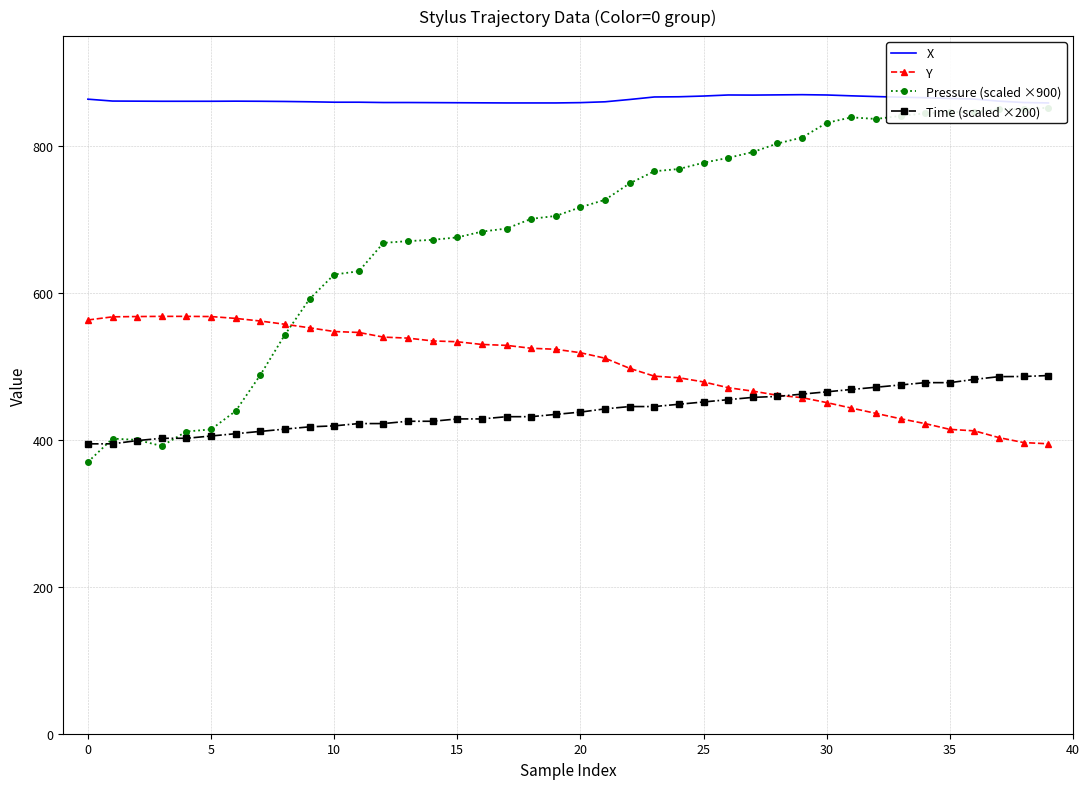

True or false: Time (scaled ×200) has a value of 135.6 at 25.

False